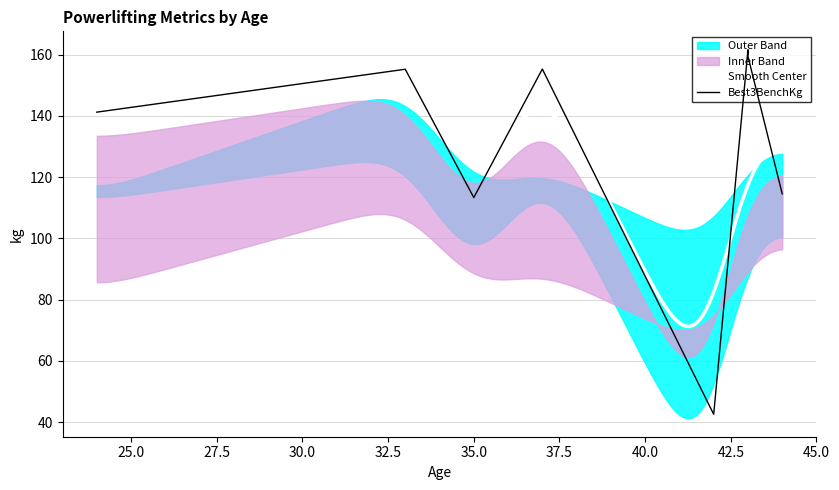

At which category does the chart reach its peak across all series?

43